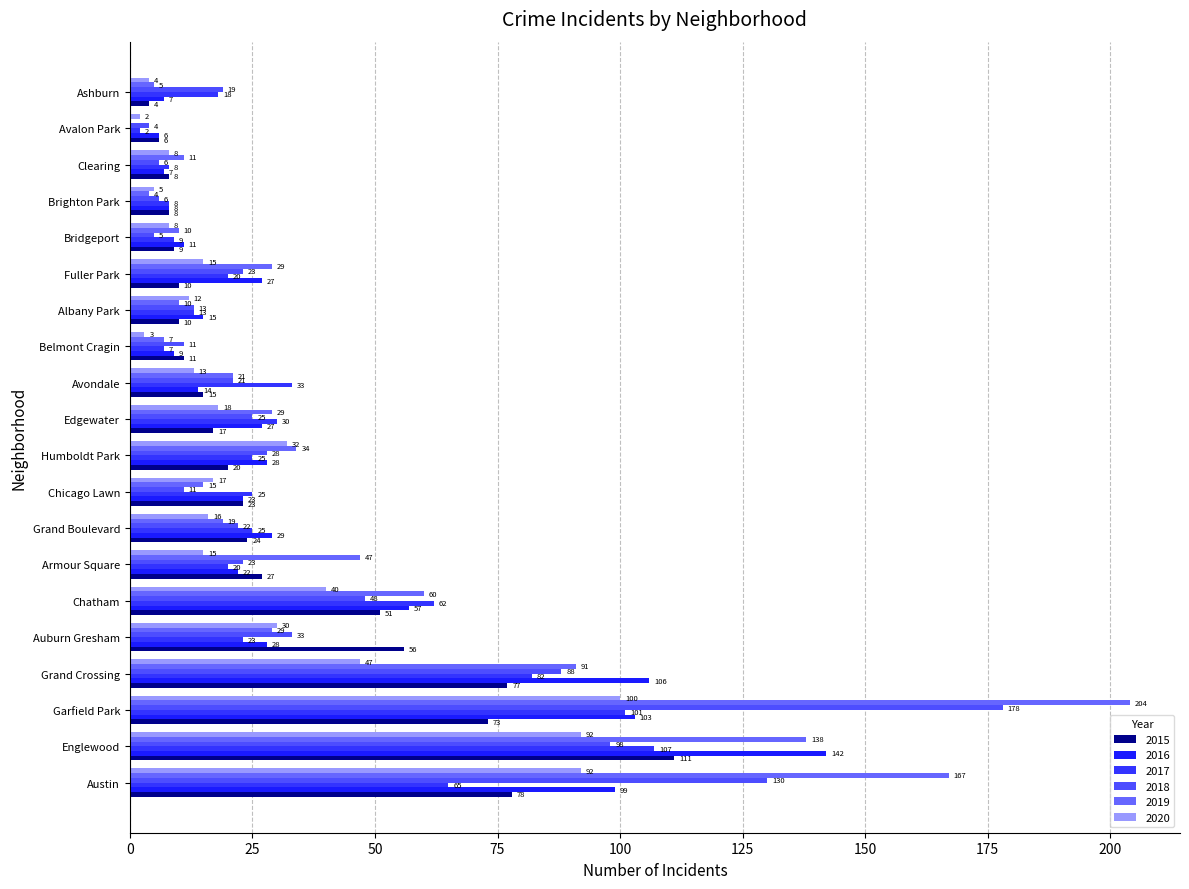

What is the value of the 2019 bar at the 9th from the left?

15